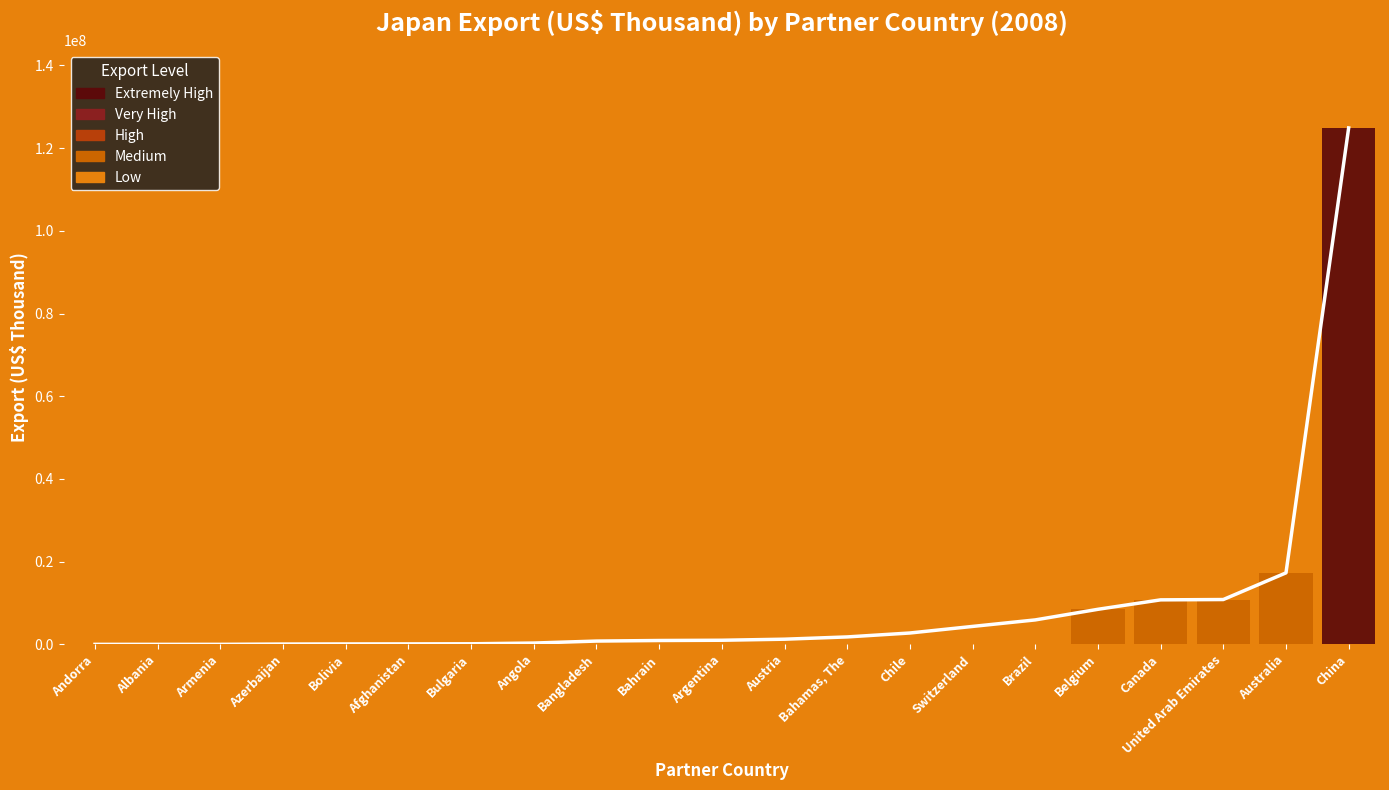

Which has a higher value, Andorra or United Arab Emirates?

United Arab Emirates